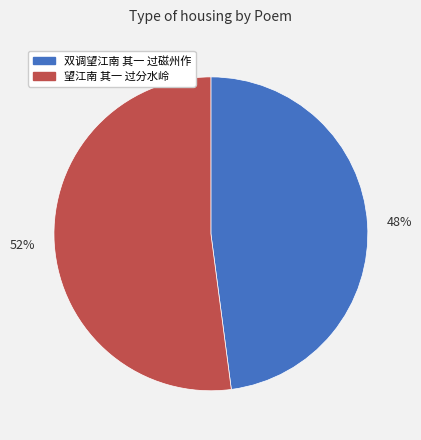

To the nearest percent, what portion does 52% represent?

52%